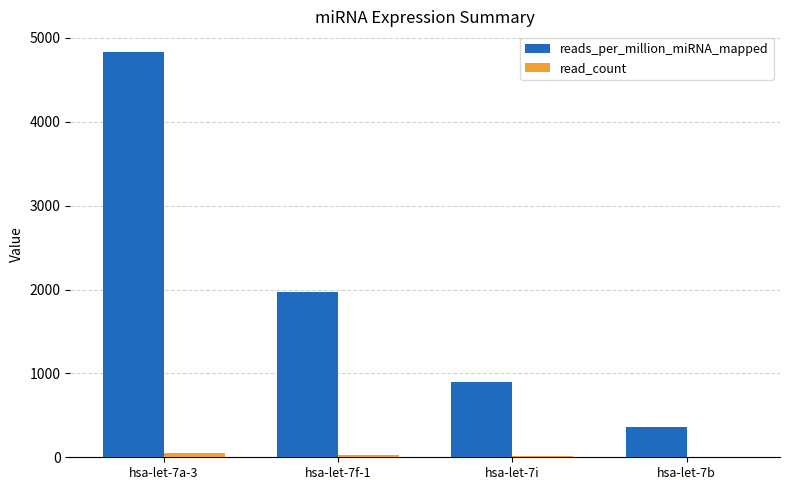

What is the sum of all read_count values?

90.0